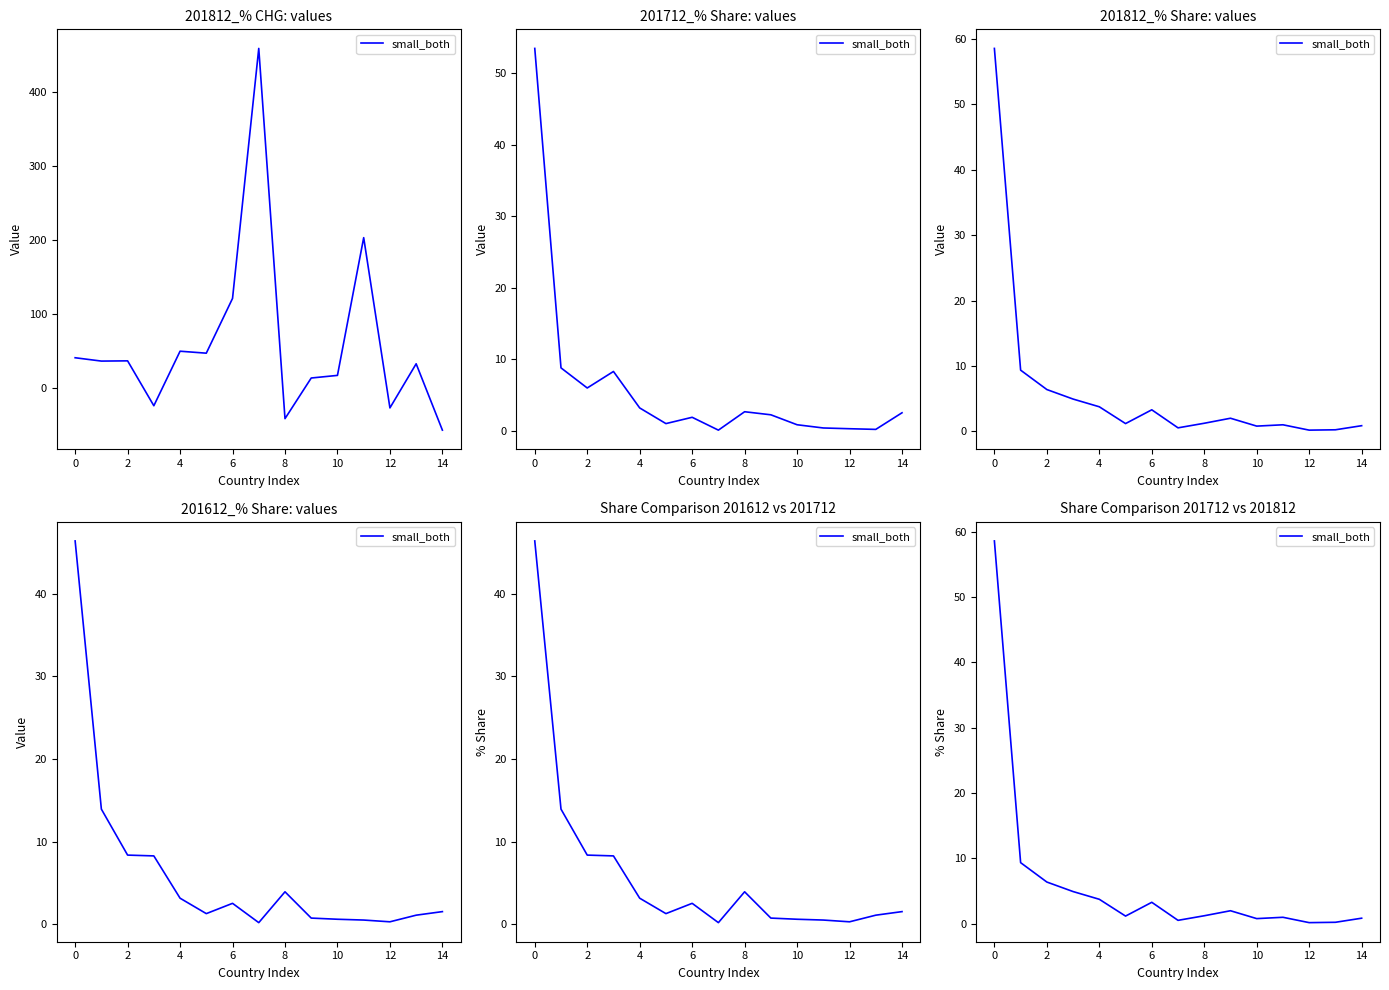

What is the ratio of the value at 6 to the value at 8?

3.2